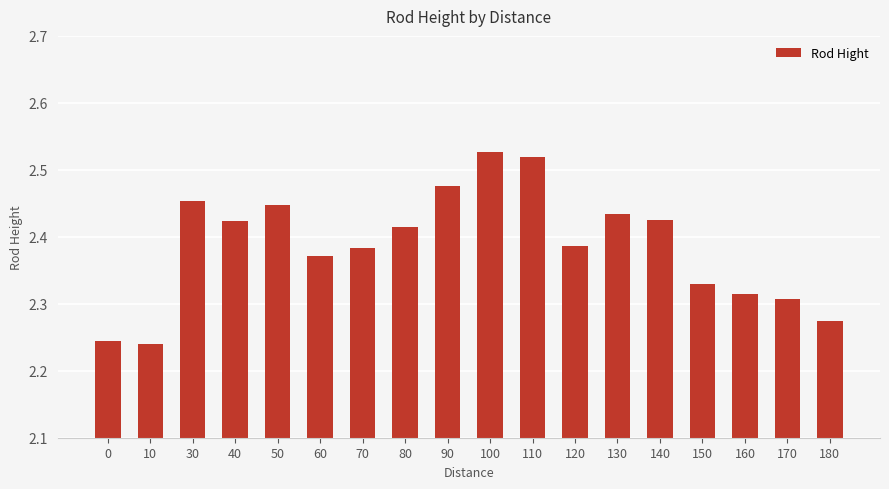

Between 110 and 130, which is larger?

110